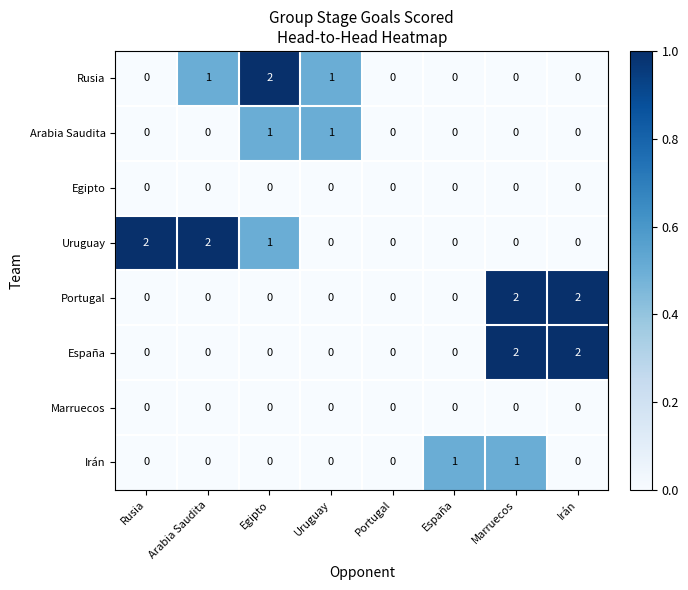

Count the Rusia values in the range 0 to 1.

7